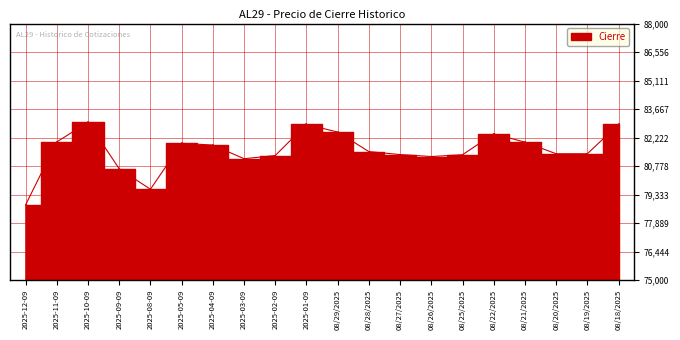

How many points are higher than both their immediate neighbors (excluding endpoints)?

4